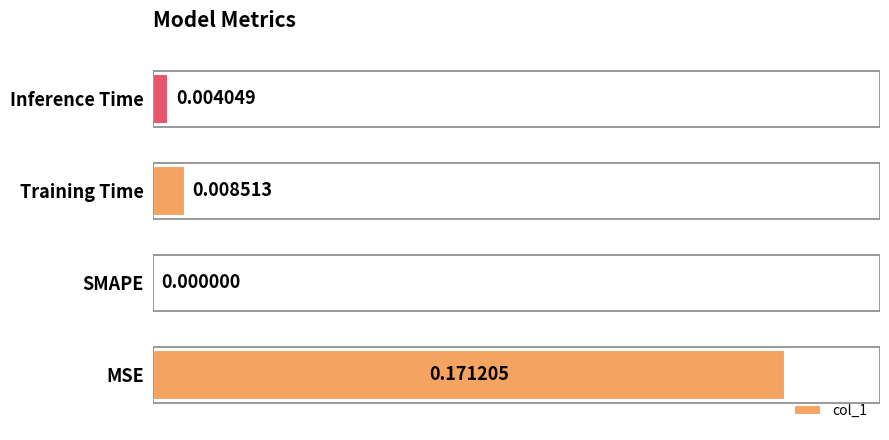

How many distinct data groups are displayed?

1